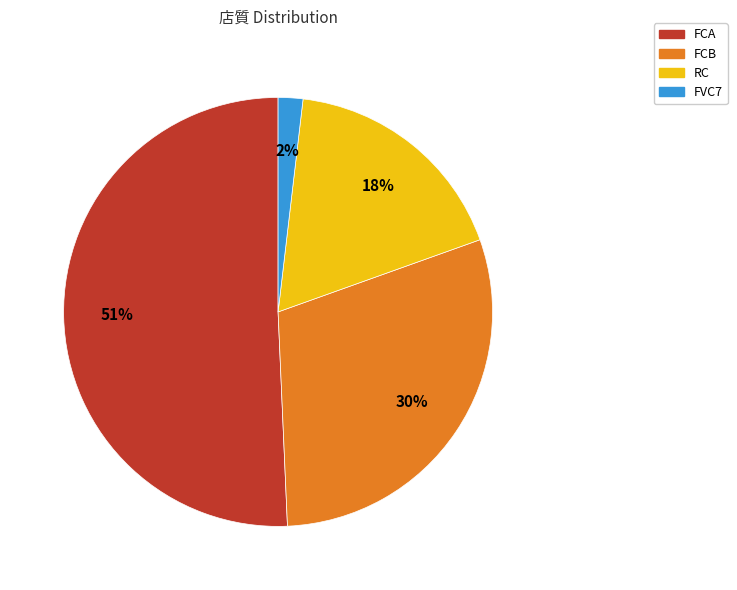

Which has a higher value, FCB or FCA?

FCA